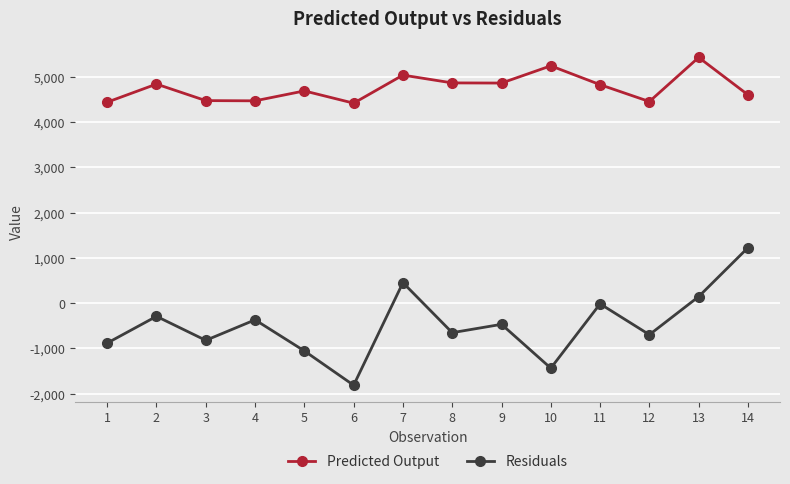

At 14, list the series in order from largest to smallest.

Predicted Output, Residuals